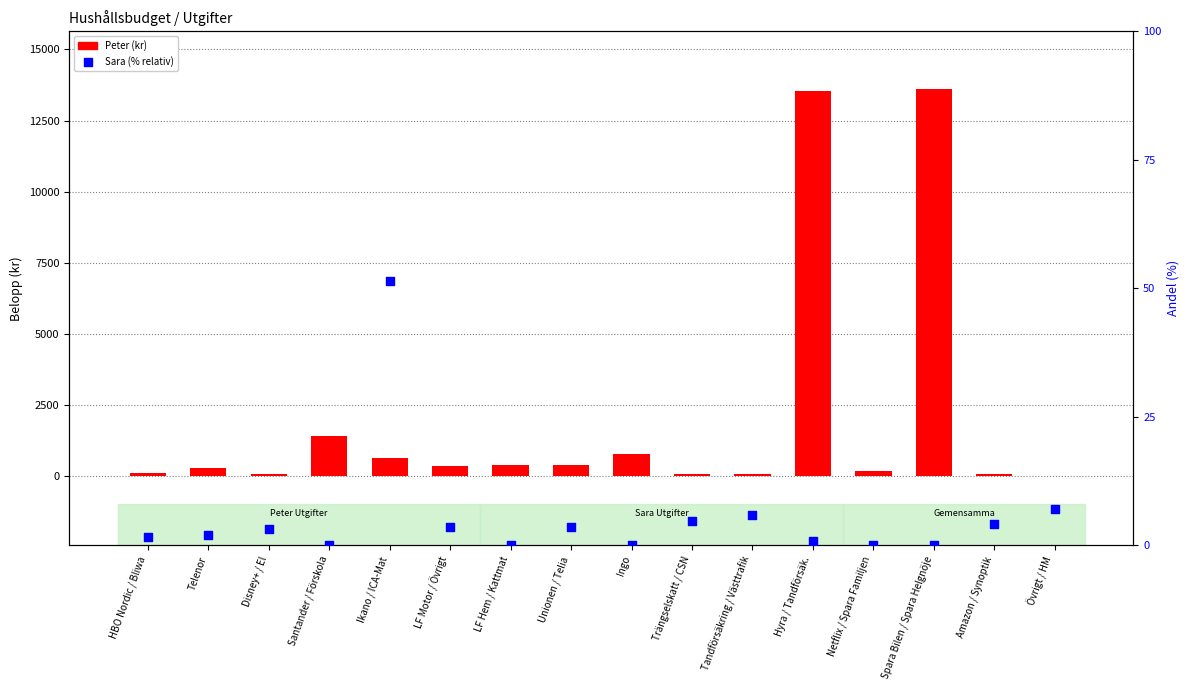

Is the value of Sara (% relativ) at Santander / Förskola greater than the value of Peter at Ikano / ICA-Mat?

No